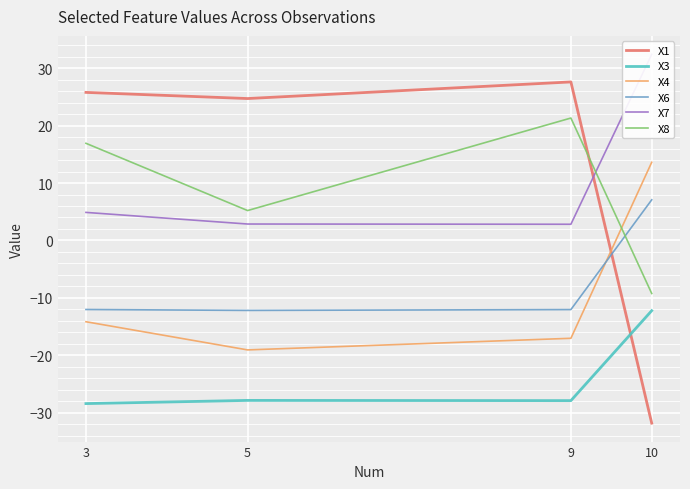

Count the number of categories in the chart.

4